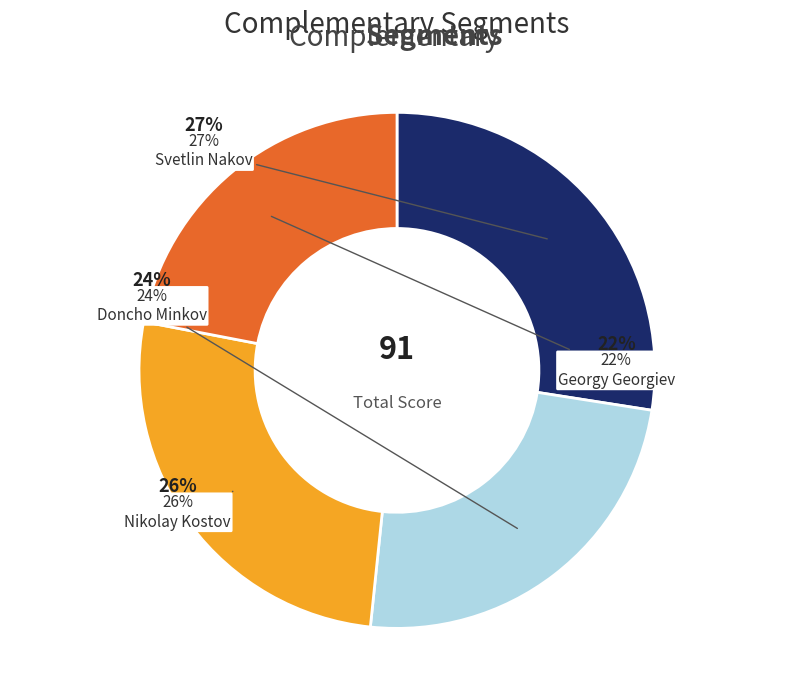

What percentage is the Svetlin Nakov slice, to the nearest percent?

27%